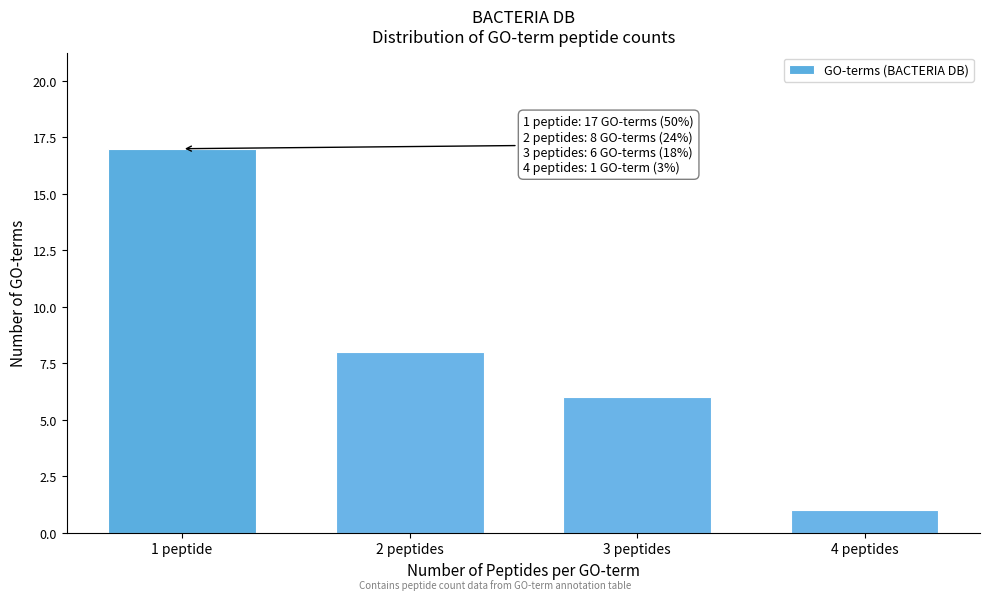

Reading right to left, list all the values displayed in this chart.

4 peptides=1	3 peptides=6	2 peptides=8	1 peptide=17